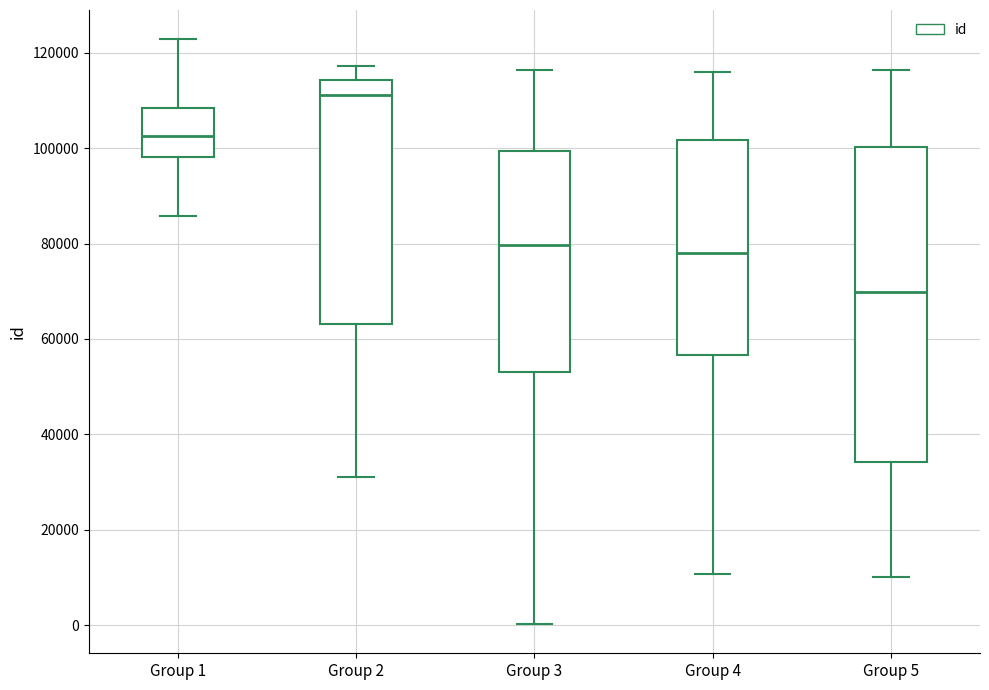

Reading left to right, read every box against the y-axis: the position of its median line, the range the box covers, and the ends of its whiskers. The values are not printed on the chart, so give them approximately, as read against the axis.

Group 1: median 102000, box 98000 to 108000, whiskers 86000 to 122000
Group 2: median 112000, box 64000 to 114000, whiskers 32000 to 118000
Group 3: median 80000, box 54000 to 100000, whiskers 0 to 116000
Group 4: median 78000, box 56000 to 102000, whiskers 10000 to 116000
Group 5: median 70000, box 34000 to 100000, whiskers 10000 to 116000